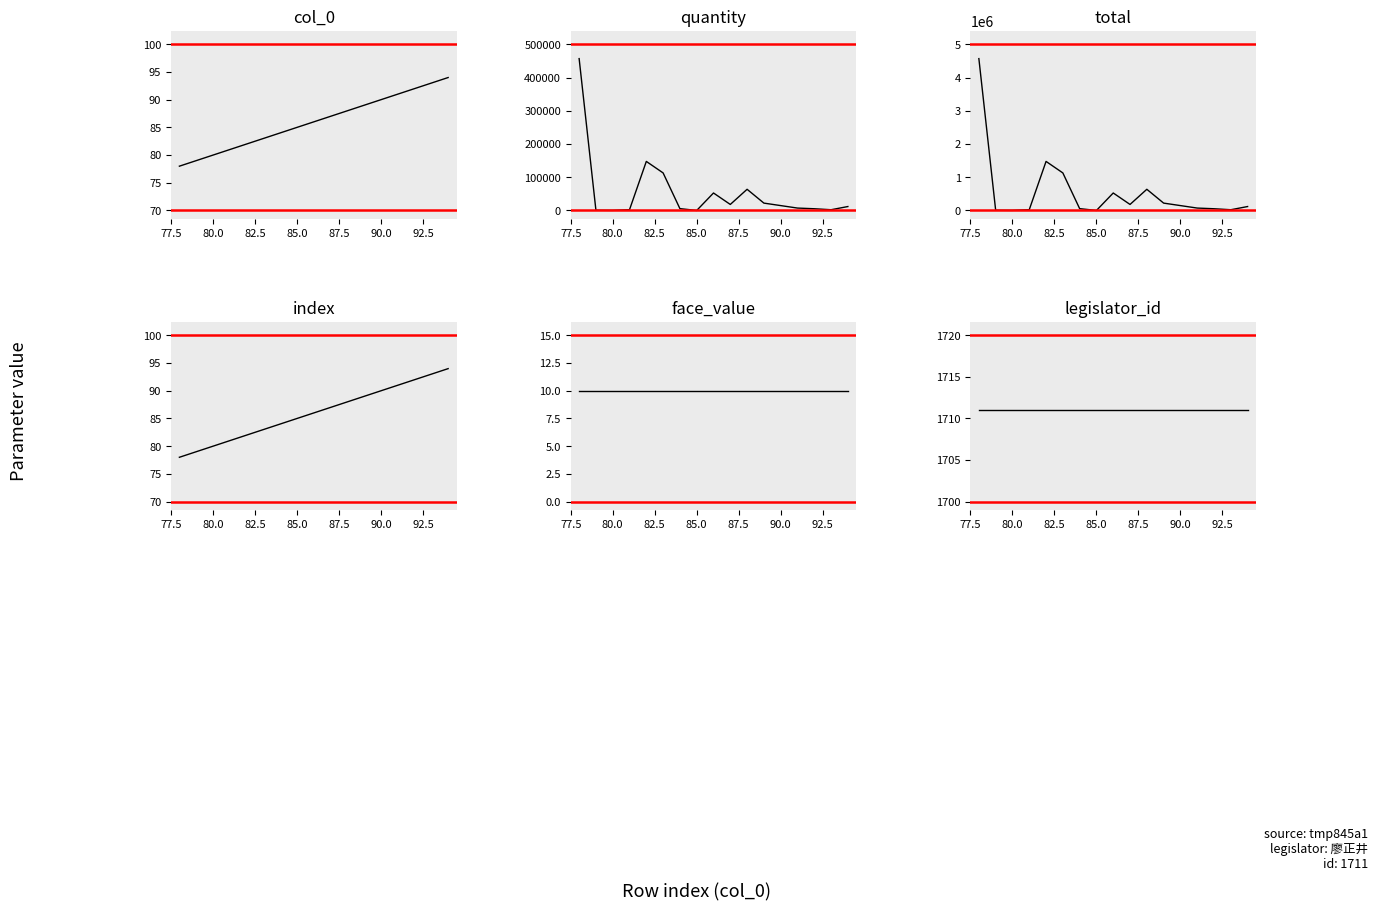

How many data points does each series have?

17